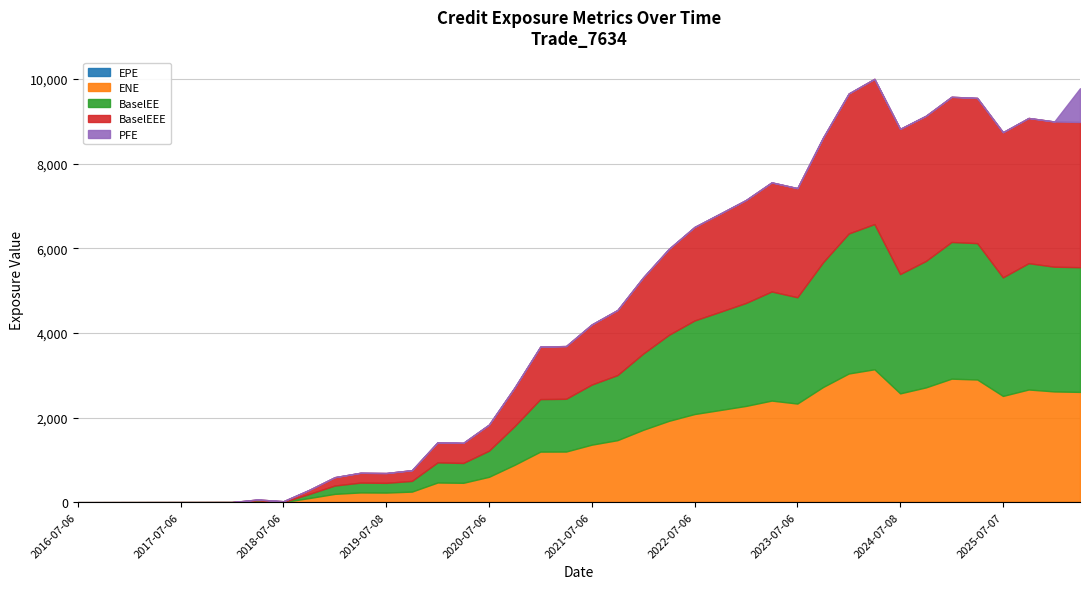

What is the label of the 12th point from the left?

2019-04-08